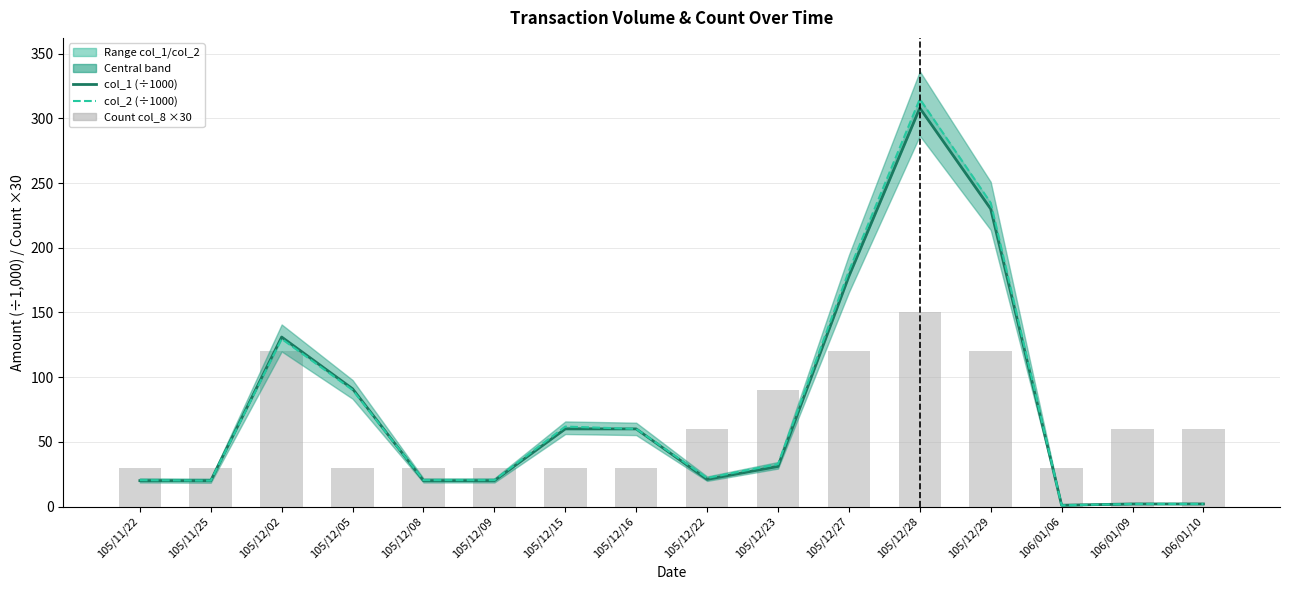

Which series has the largest total across all categories?

col_2 (÷1000)